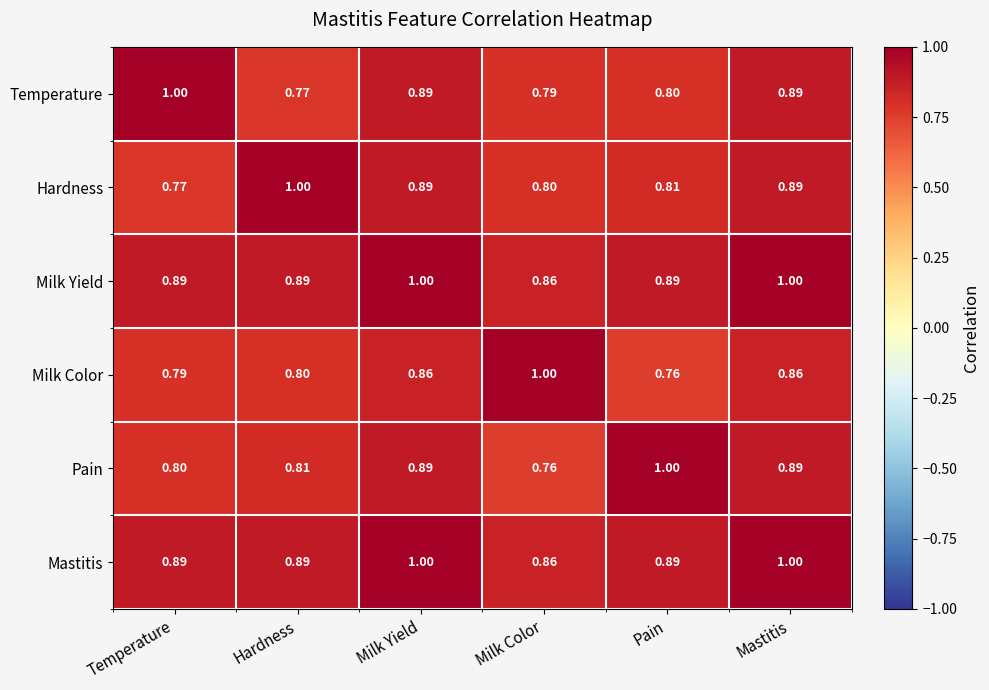

At which label is Milk Color closest to 0?

Pain